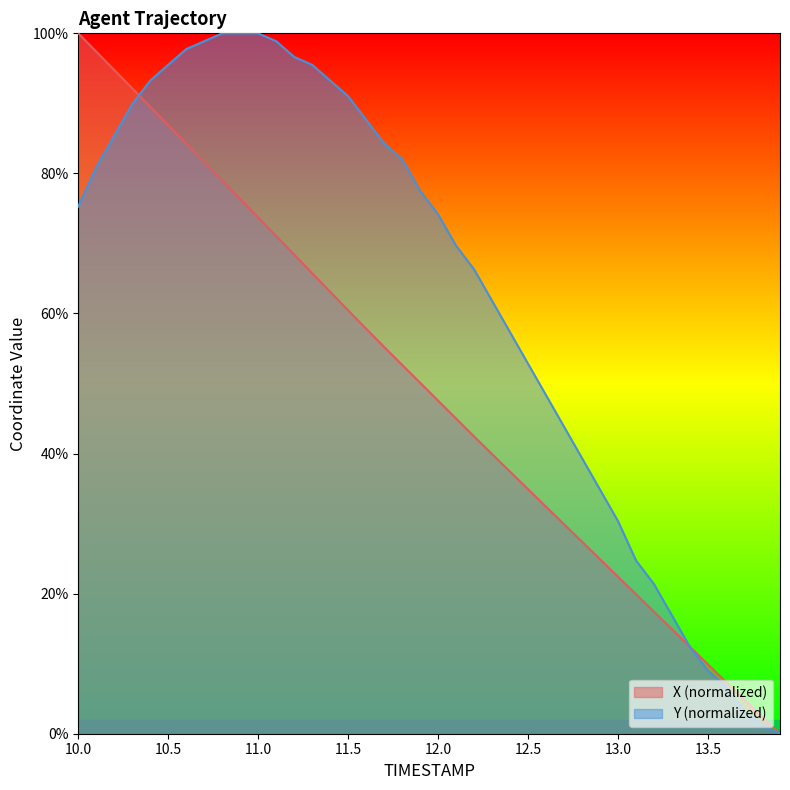

What is the average value of the Y series?

62.4